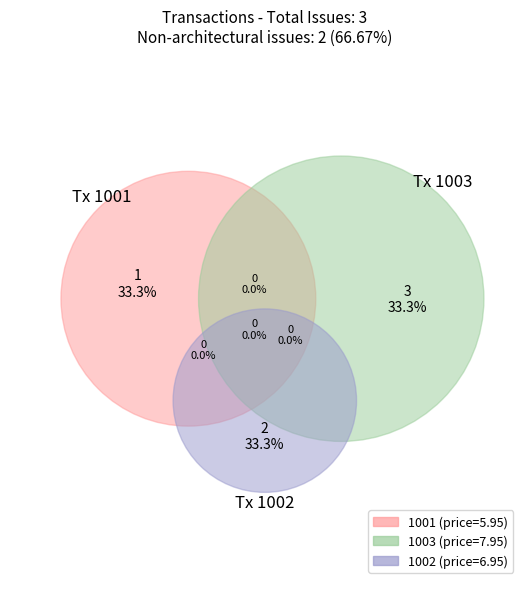

What is the change in value from 1002 to 1003?

+1